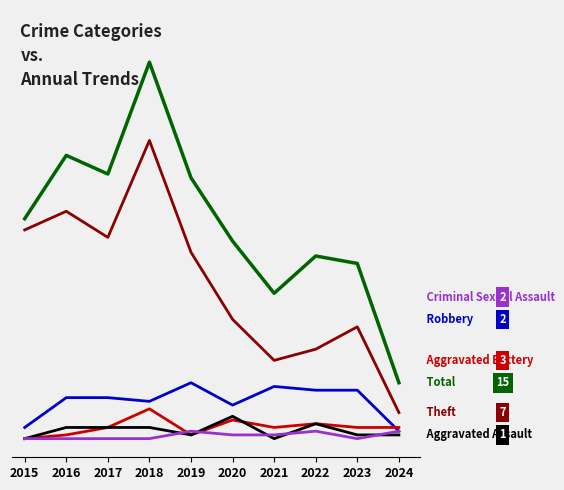

Does the chart have visible grid lines?

Yes